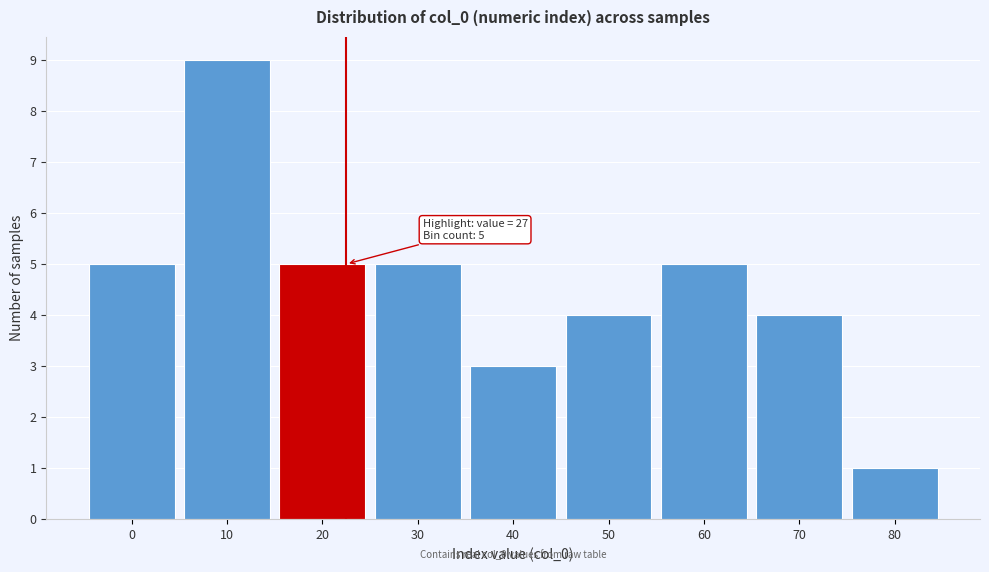

Reading right to left, extract all data points from this chart.

1	4	5	4	3	5	5	9	5